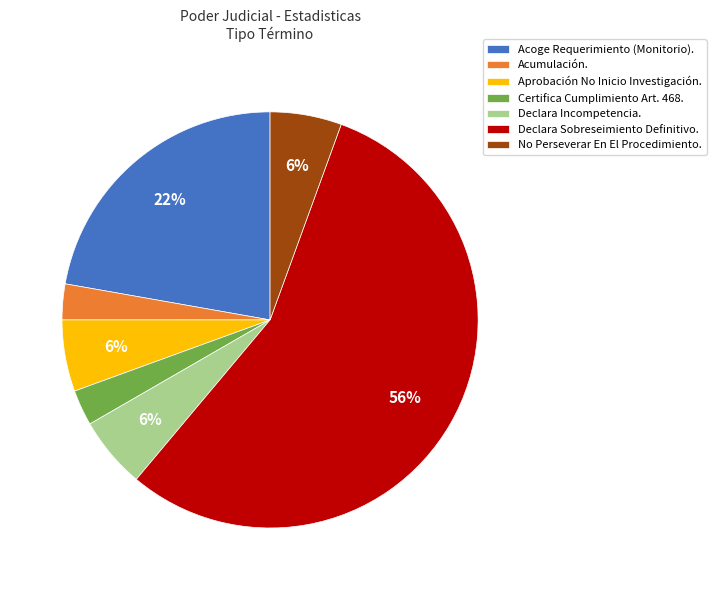

To the nearest percent, what is the combined percentage of Declara Sobreseimiento Definitivo. and Acumulación.?

58%